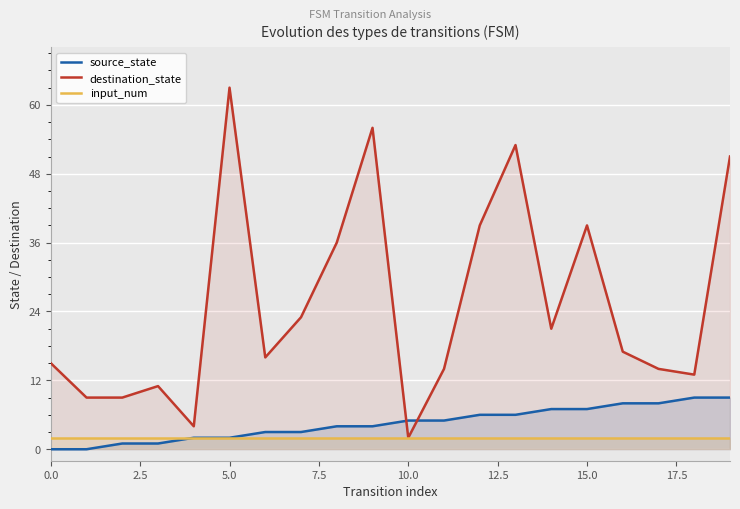

The value of source_state at 18 is 9. True or false?

True